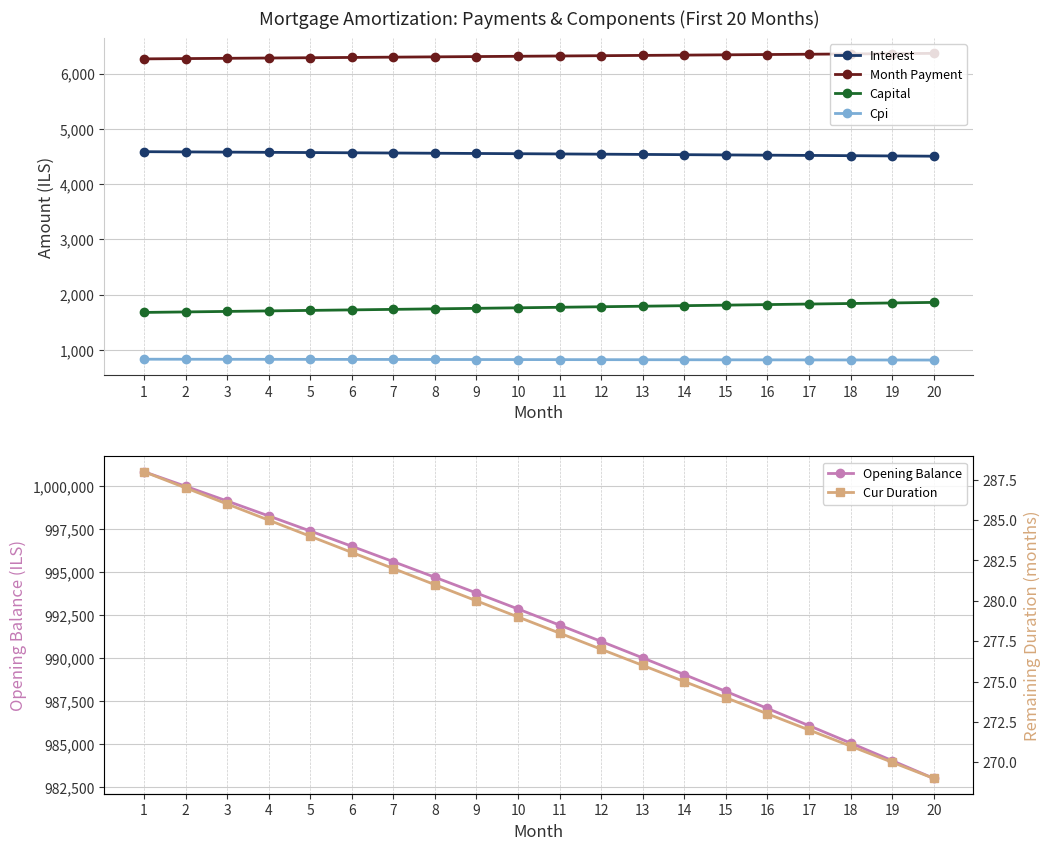

At how many categories does at least one series exceed 353228?

20